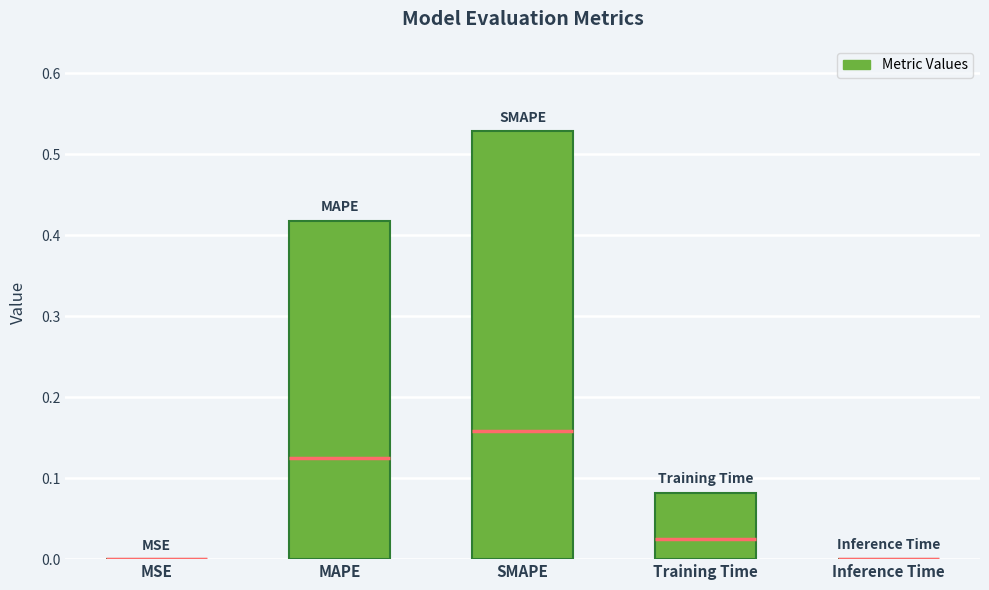

Reading right to left, what are all the values shown in this chart?

0.0	0.1	0.5	0.4	0.0